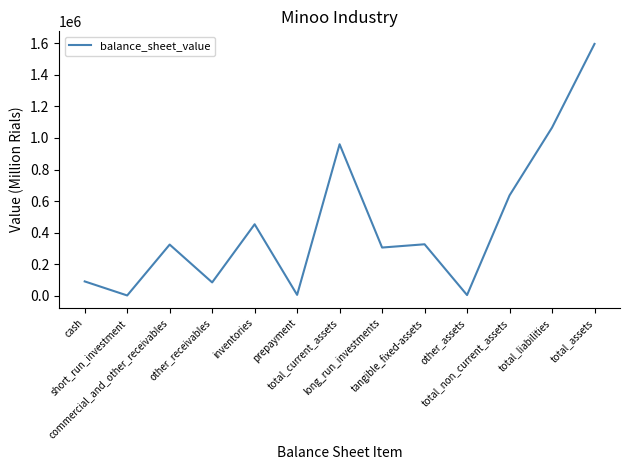

What is the difference between the second highest and second lowest values?

1061478